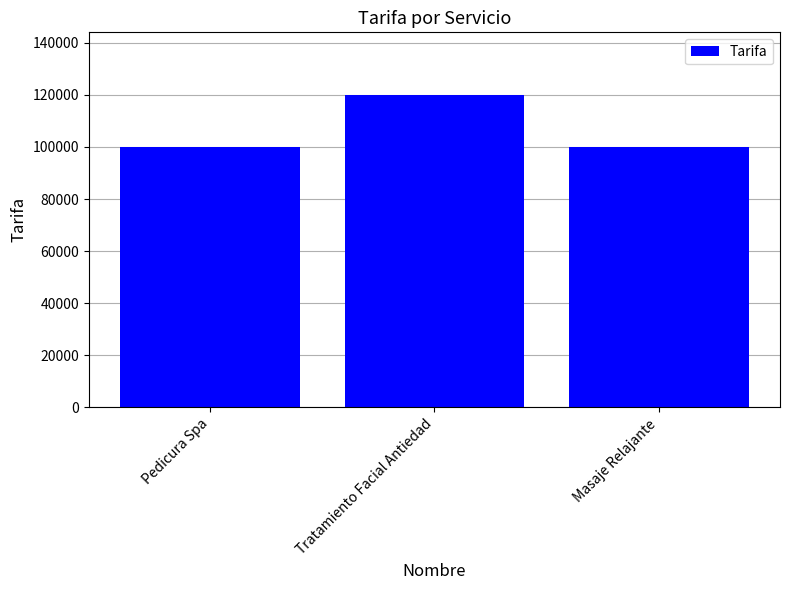

What is the sum of the values at Masaje Relajante and Pedicura Spa?

200000